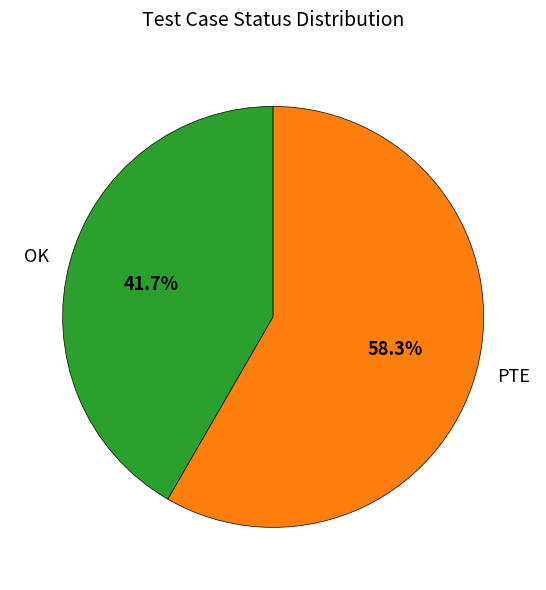

True or false: PTE accounts for 47% of the total.

False